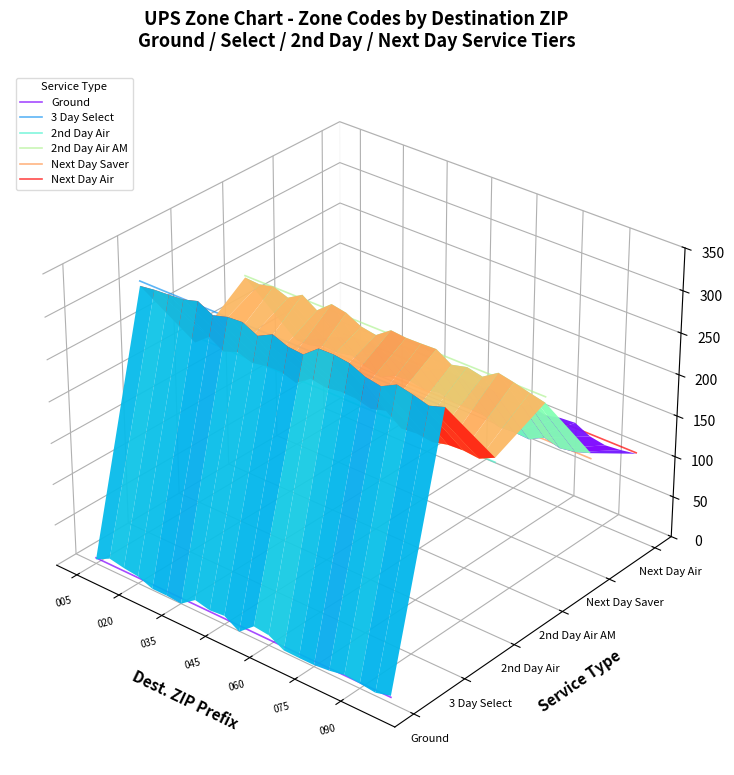

The Ground series shows -0.1 at 12. True or false?

False